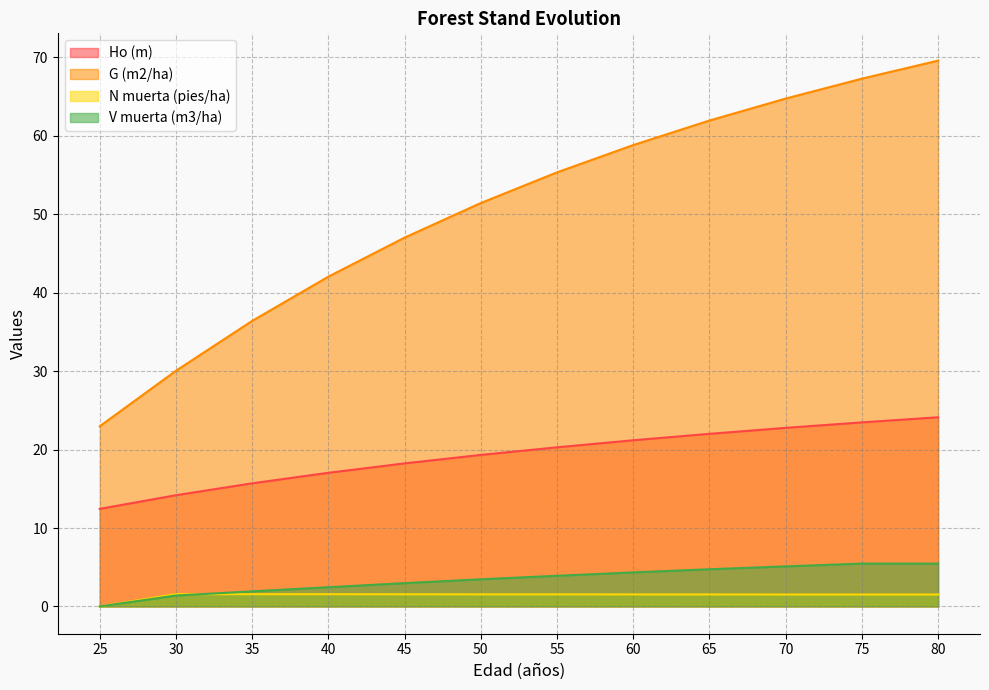

True or false: V muerta (m3/ha) has more than 1 points higher than both neighbors.

False